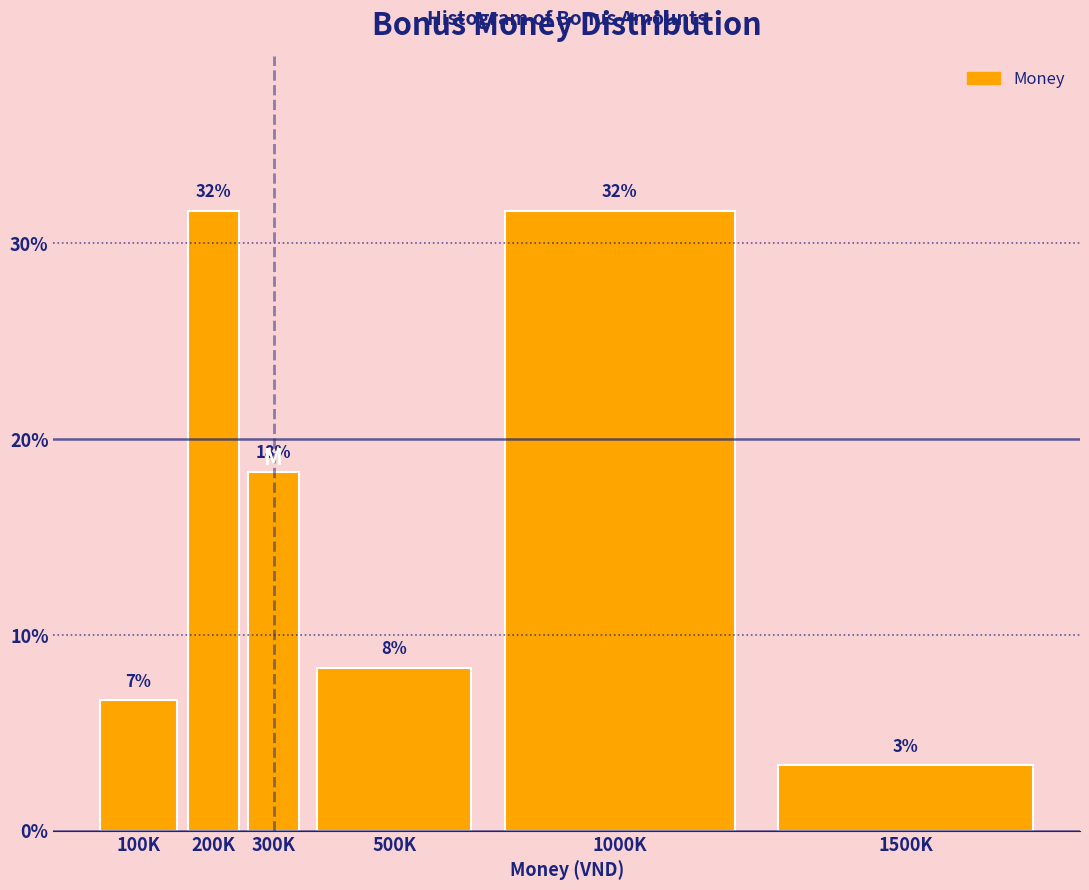

How many bars are there in total?

6